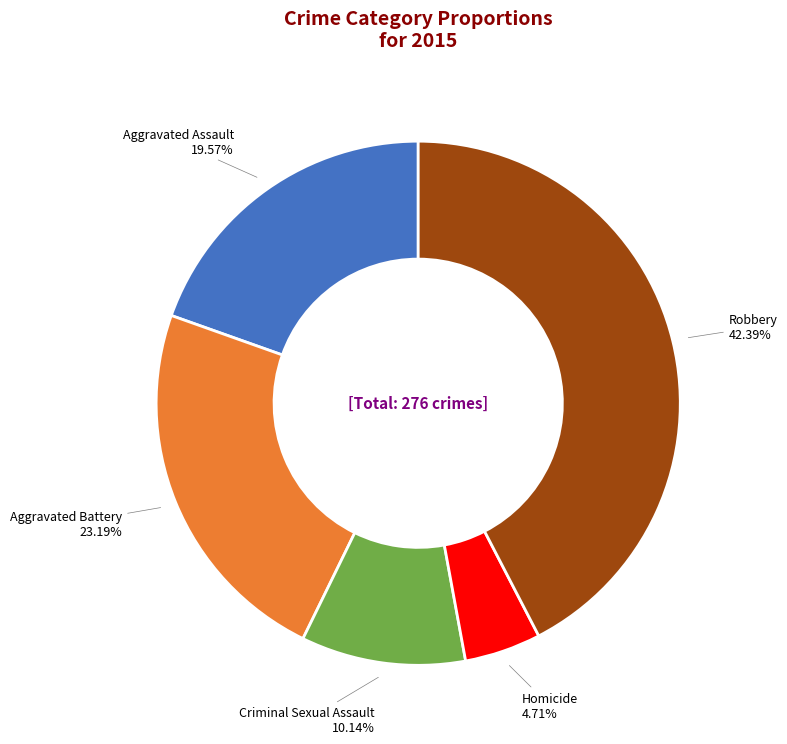

Combined, do Aggravated Assault and Homicide account for over 50%?

No